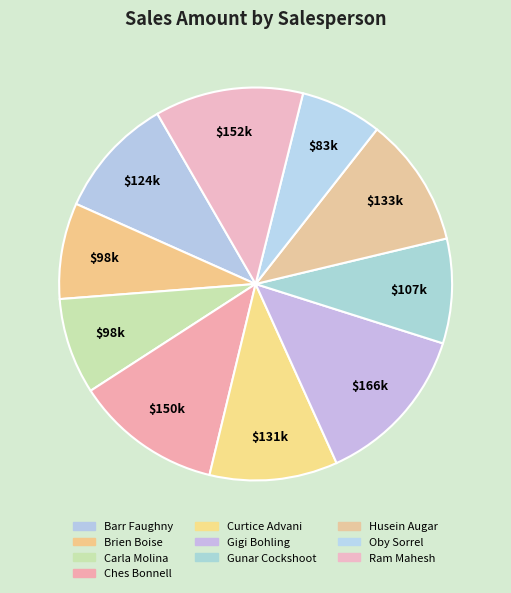

How many segments does this pie chart have?

10